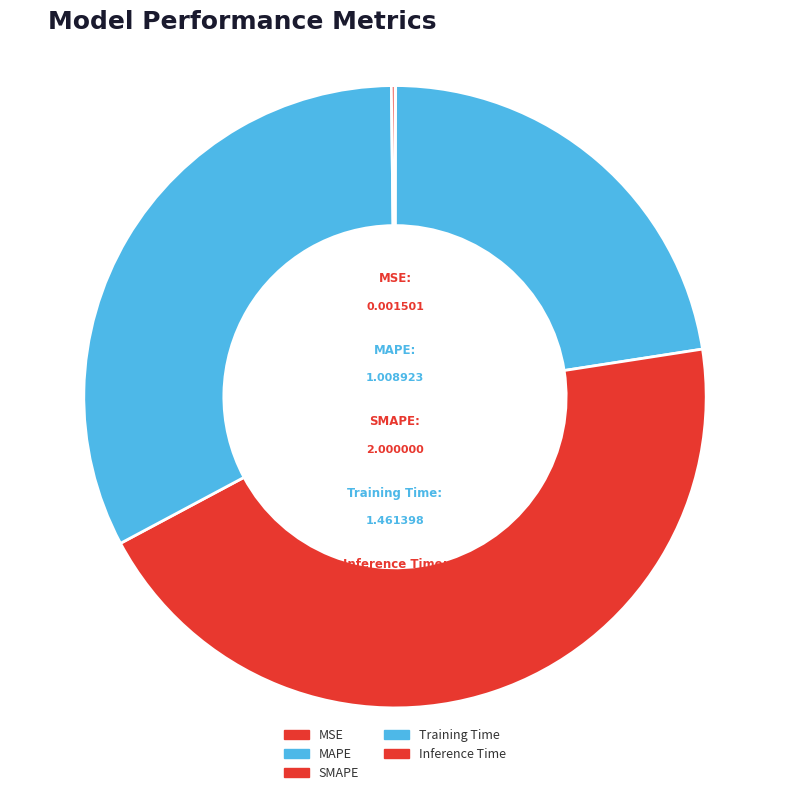

To the nearest percent, what is the difference between the MAPE and MSE slice percentages?

22%